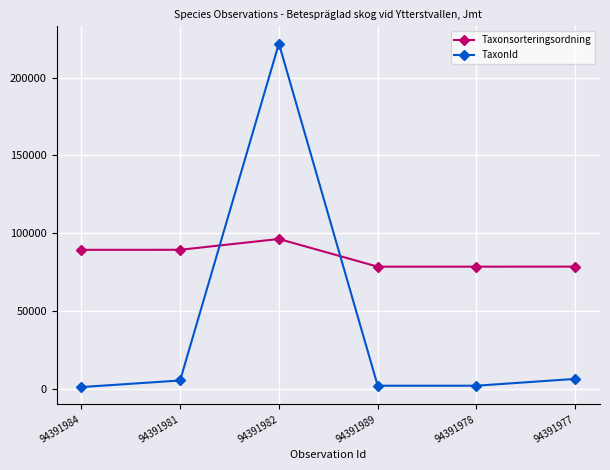

What is the spread (max minus min) of values at 94391977?

72134